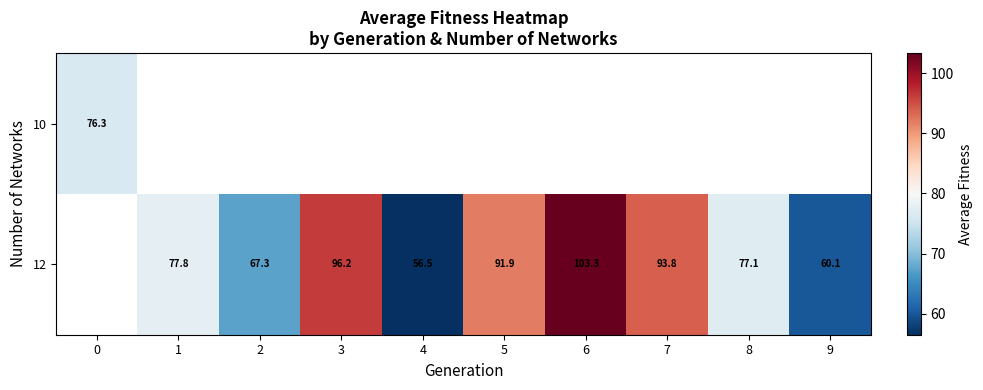

How many values in the row_1 series are below 77?

3